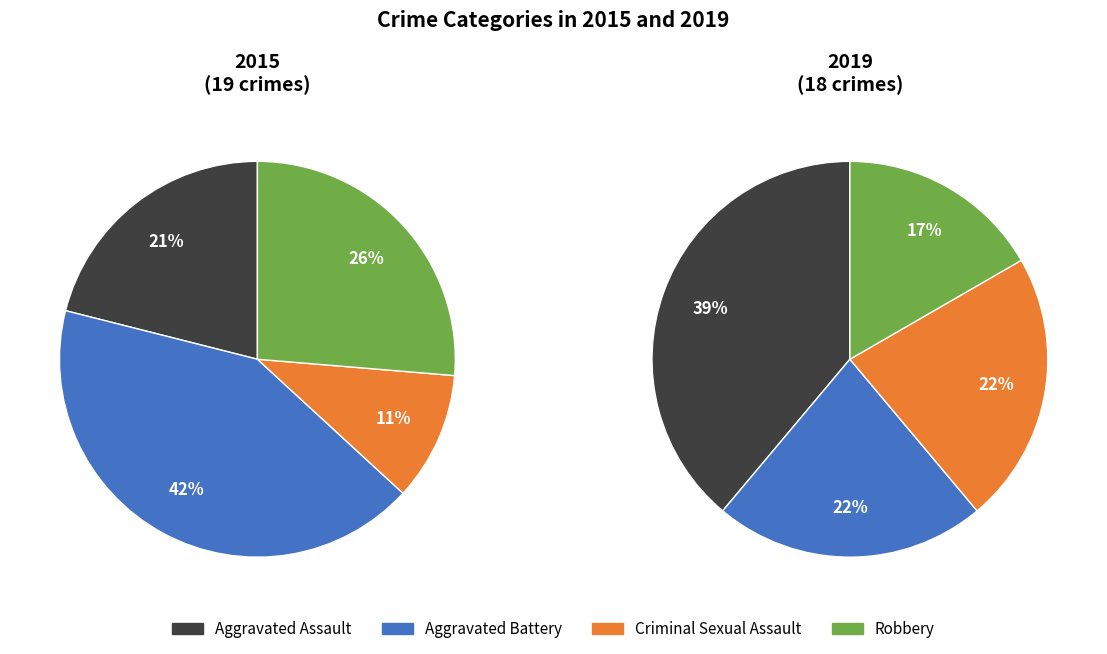

To the nearest percent, what is the average slice percentage?

25%